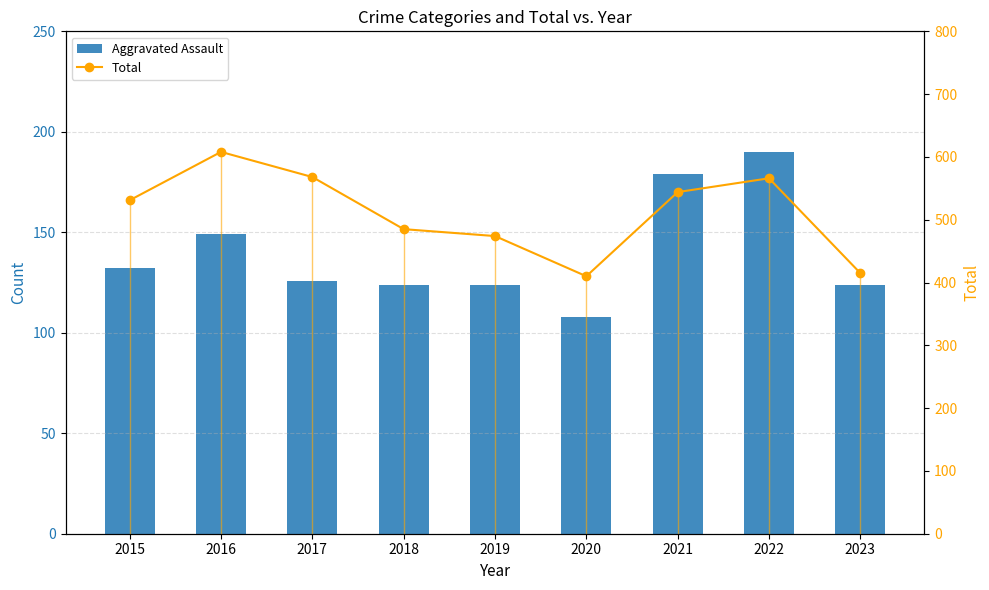

Reading left to right, extract all data points from this chart.

Aggravated Assault: 2015=132	2016=149	2017=126	2018=124	2019=124	2020=108	2021=179	2022=190	2023=124
Total: 2015=531	2016=608	2017=568	2018=485	2019=474	2020=410	2021=544	2022=566	2023=415